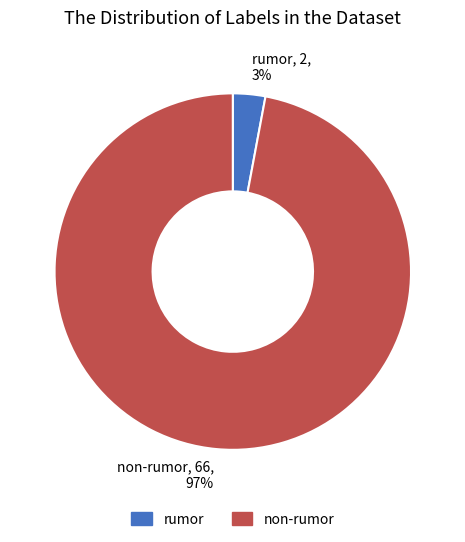

Combined, do non-rumor and rumor account for over 50%?

Yes